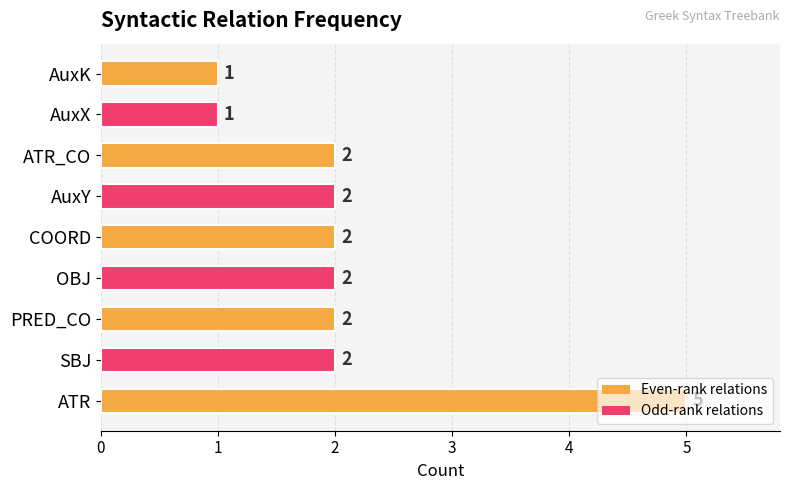

Which label corresponds to the largest value in the chart?

ATR